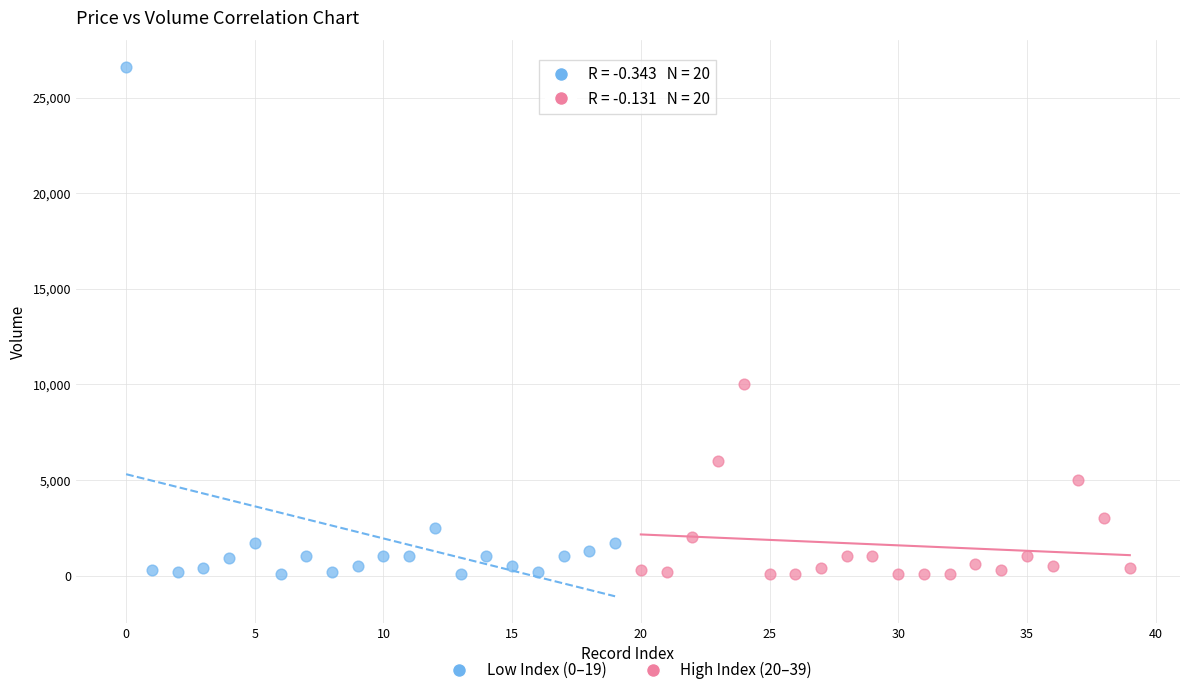

Which series reaches the maximum Y coordinate?

Low Index (0–19)